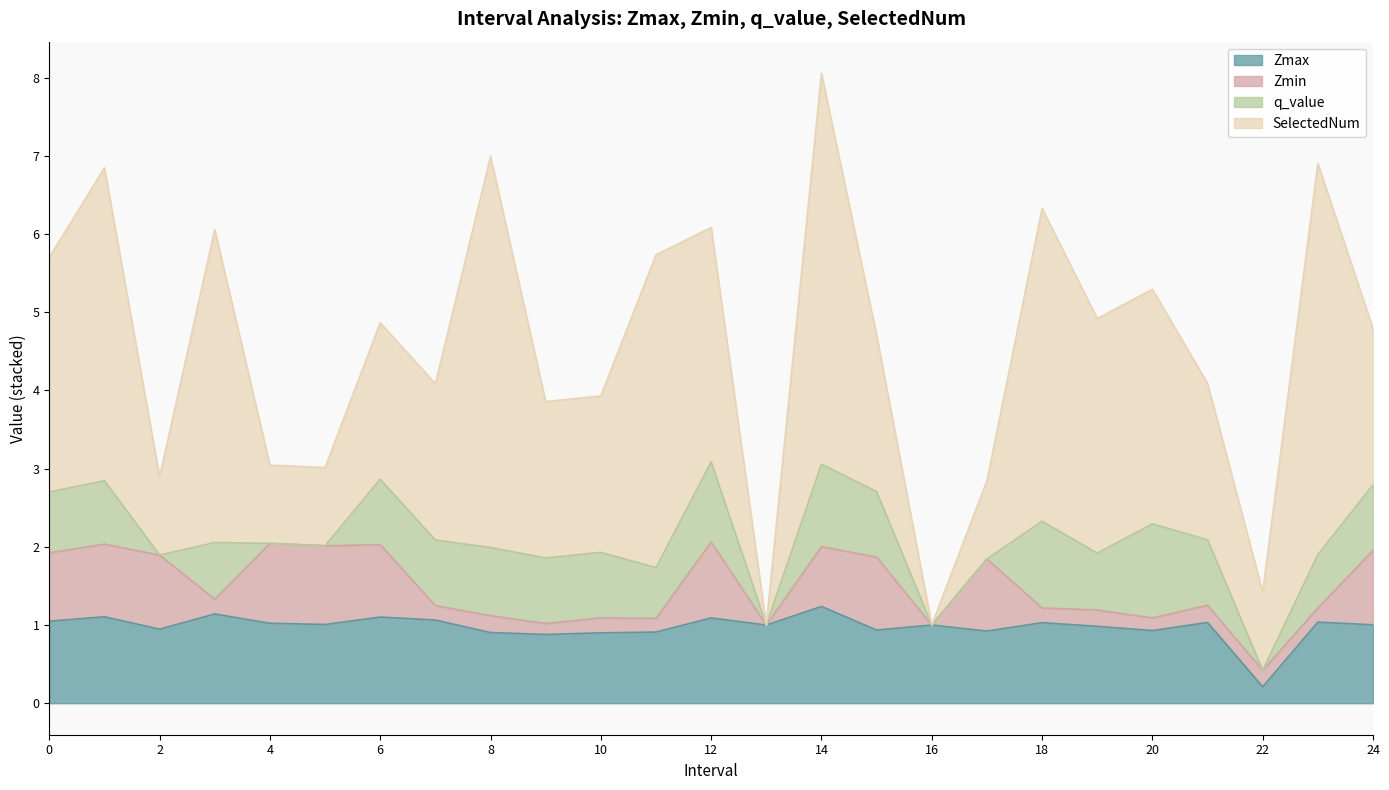

Does the chart display data point markers on the line(s)?

No